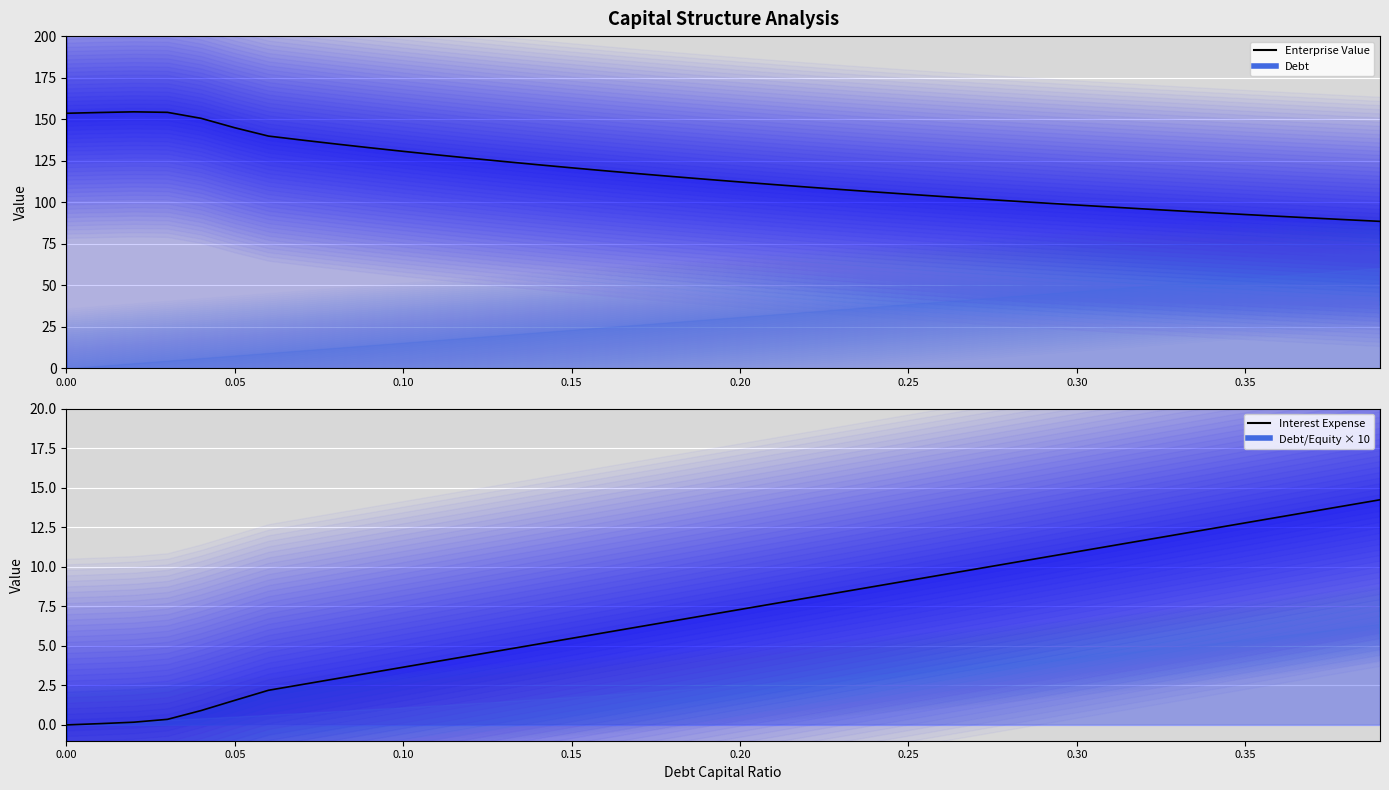

Which series has the largest Y range (max minus min)?

Enterprise Value